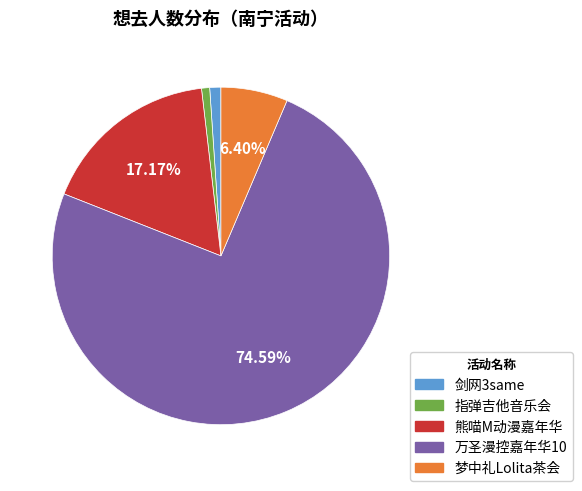

Count the number of slices in the pie.

5